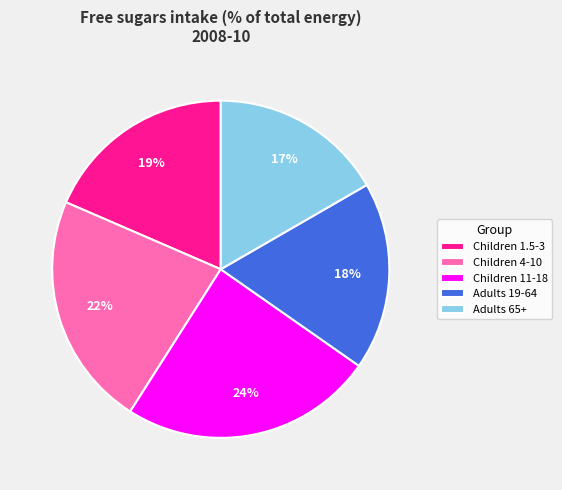

Is there a majority slice in this chart?

No